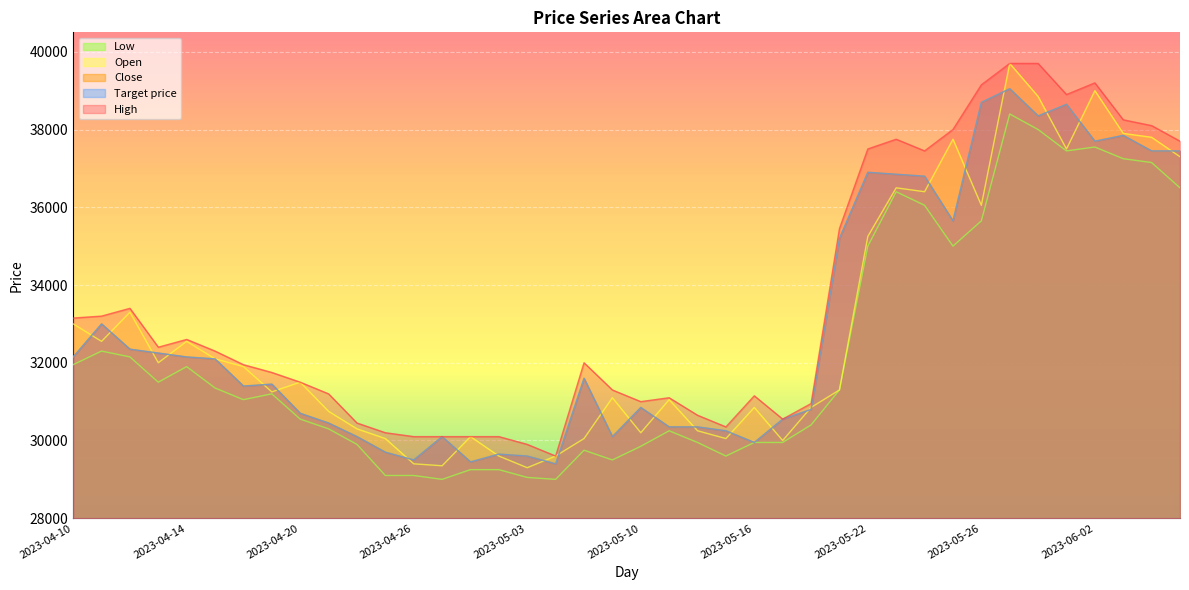

Is it true that High equals 23844 at 2023-06-02?

False